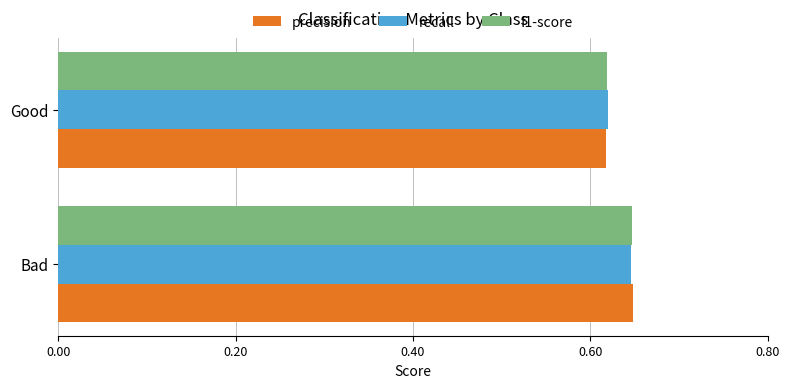

Count the number of data series in this chart.

3